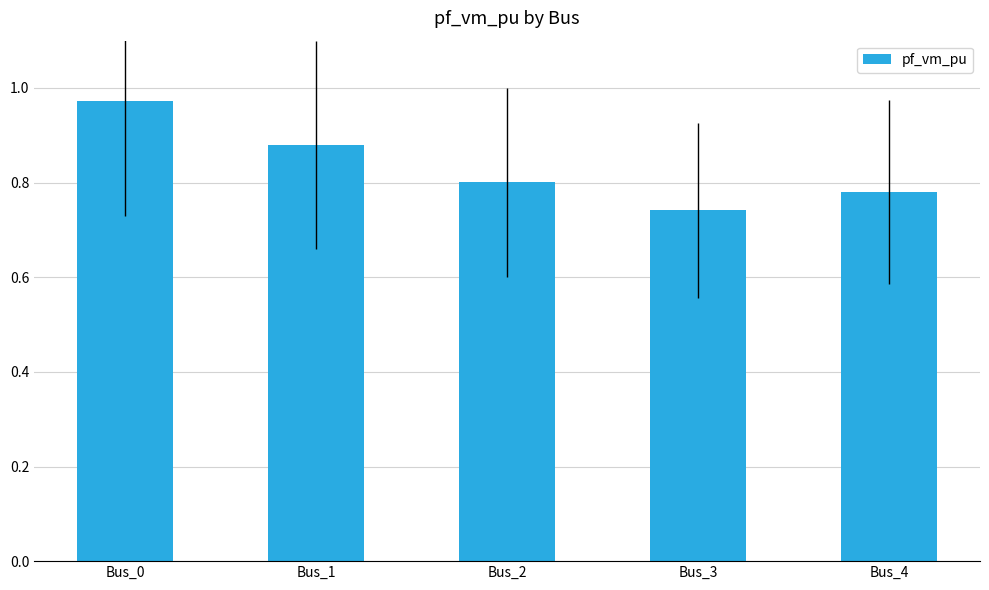

Count the values in the range 0 to 1.

5